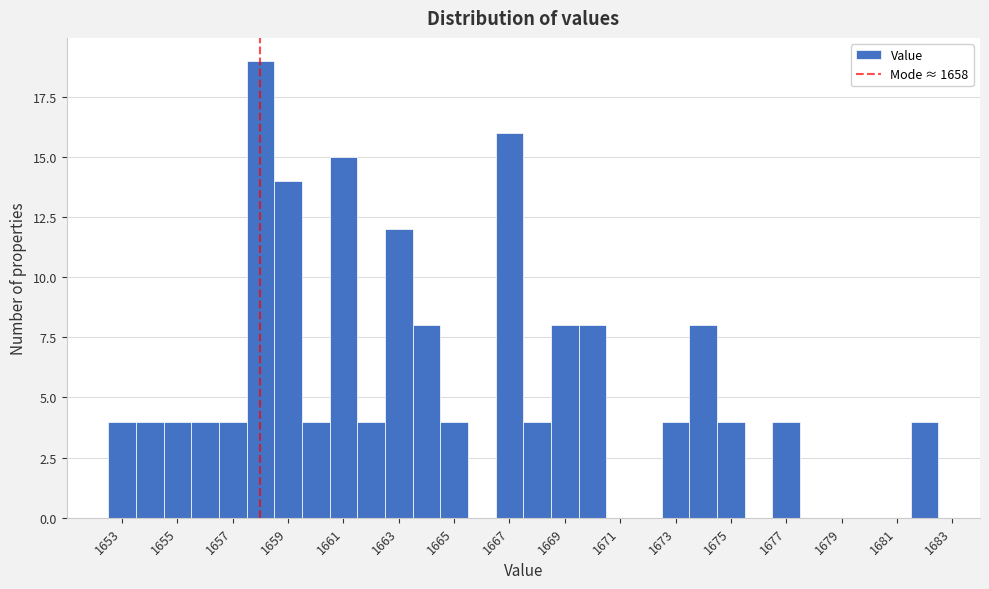

How tall is the bar that spans 1659.5 to 1660.5 on the x-axis? Neither the bar edges nor the heights are printed on the chart, so give them approximately, as read against the axes.

4